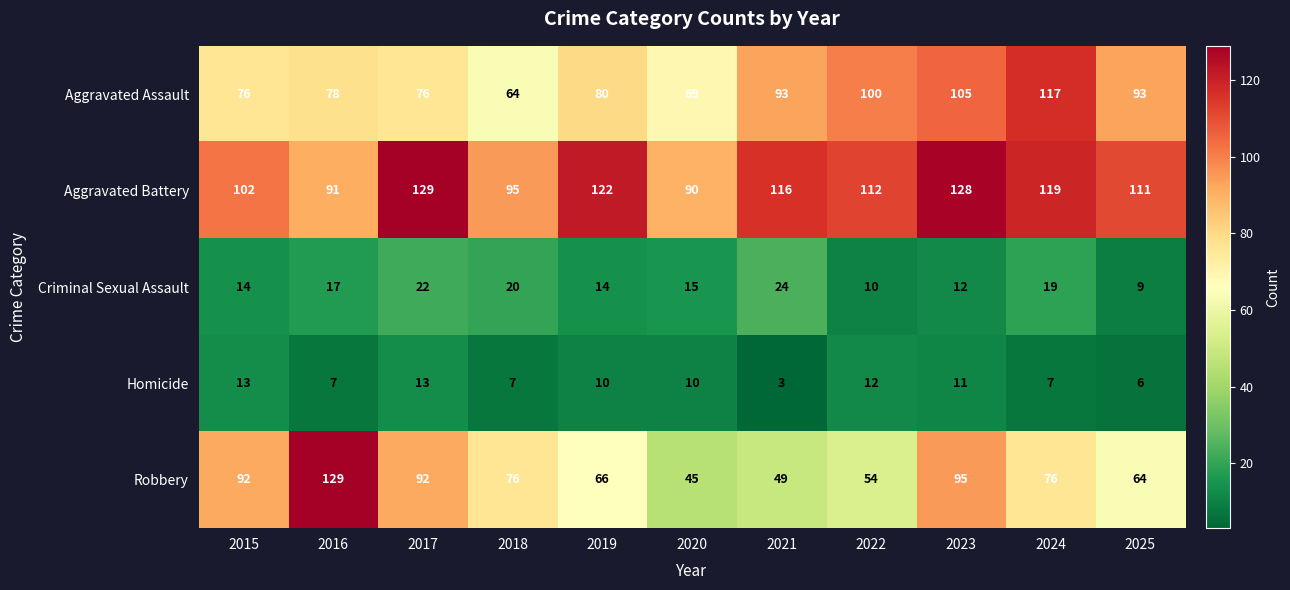

What is the minimum value for Aggravated Assault?

64